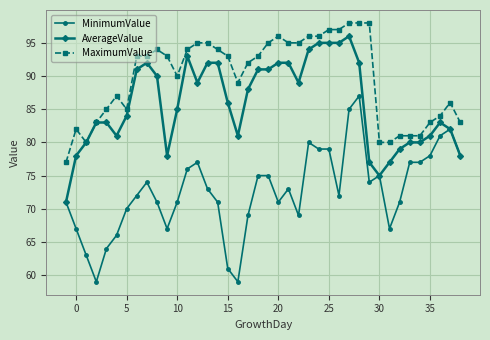

Rank the series by their maximum value, from highest to lowest.

MaximumValue, AverageValue, MinimumValue